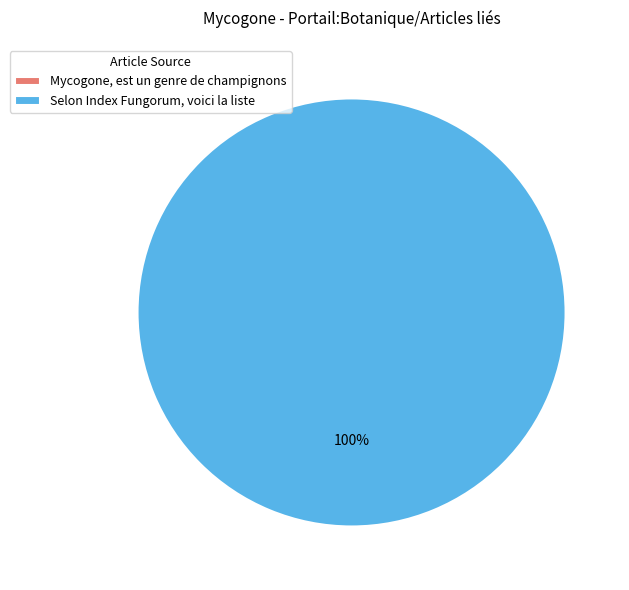

Does Selon Index Fungorum, voici la liste account for over 50% of the chart?

Yes